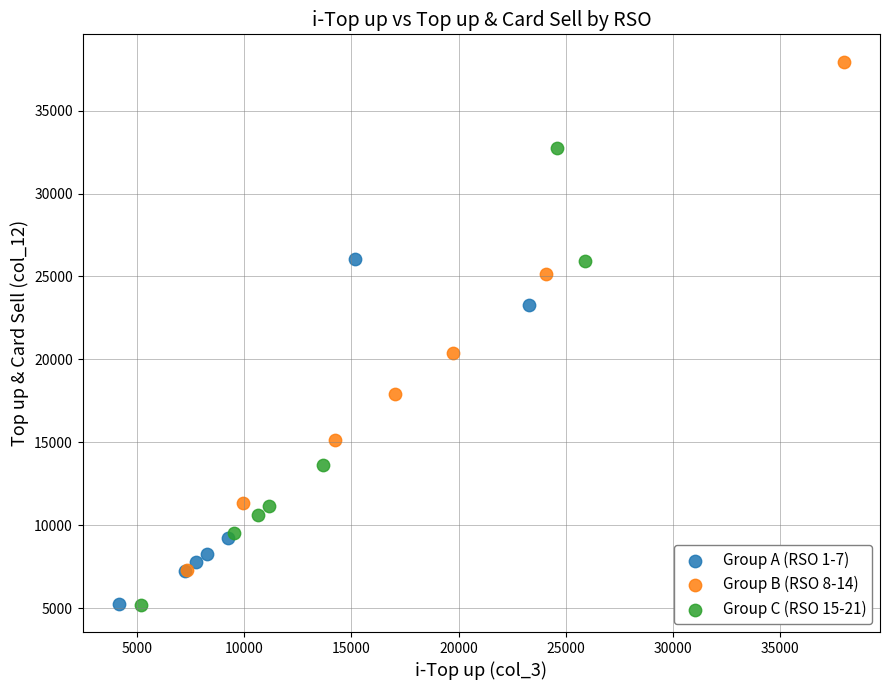

Which series has the largest Y range (max minus min)?

Group B (RSO 8-14)